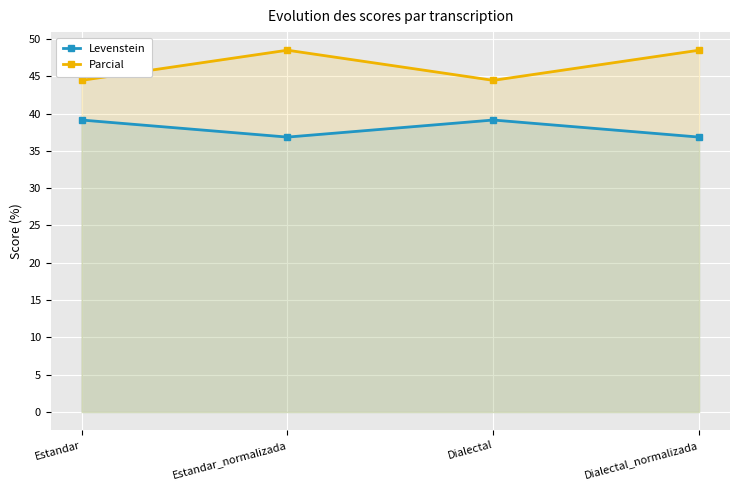

Which has a higher value, Estandar_normalizada or Estandar?

Estandar